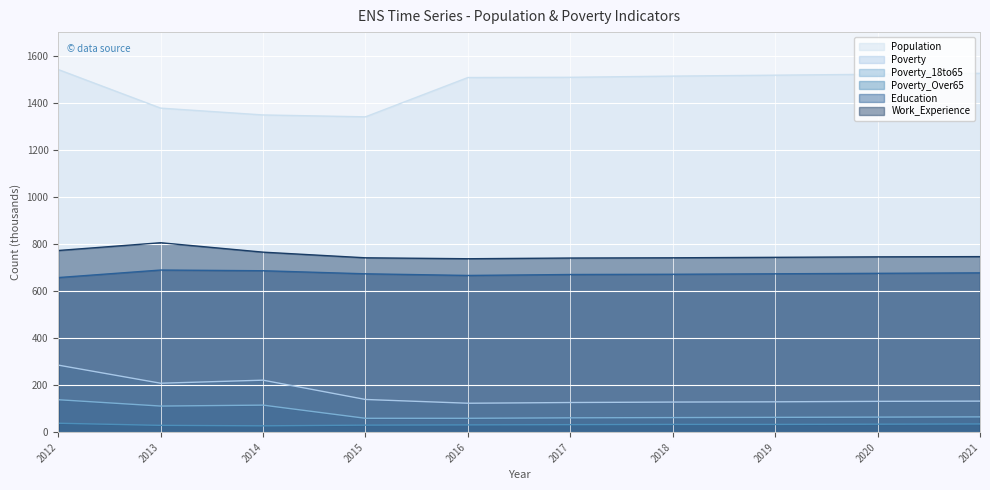

Reading right to left, list all the values displayed in this chart.

Population: 2021=1525	2020=1521	2019=1517	2018=1513	2017=1508	2016=1507	2015=1340	2014=1348	2013=1377	2012=1541
Poverty: 2021=132	2020=131	2019=129	2018=128	2017=126	2016=123	2015=139	2014=221	2013=208	2012=285
Poverty_18to65: 2021=65	2020=64	2019=63	2018=62	2017=61	2016=59	2015=59	2014=115	2013=111	2012=138
Poverty_Over65: 2021=35	2020=34	2019=33	2018=33	2017=32	2016=31	2015=30	2014=27	2013=29	2012=38
Education: 2021=677	2020=675	2019=673	2018=671	2017=670	2016=666	2015=673	2014=686	2013=689	2012=657
Work_Experience: 2021=746	2020=745	2019=743	2018=741	2017=740	2016=737	2015=741	2014=765	2013=805	2012=772